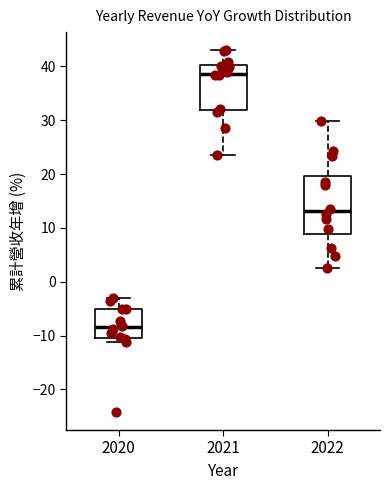

Where does the median line of the box at x = 2021 sit on the y-axis? The values are not printed on the chart, so give them approximately, as read against the axis.

39